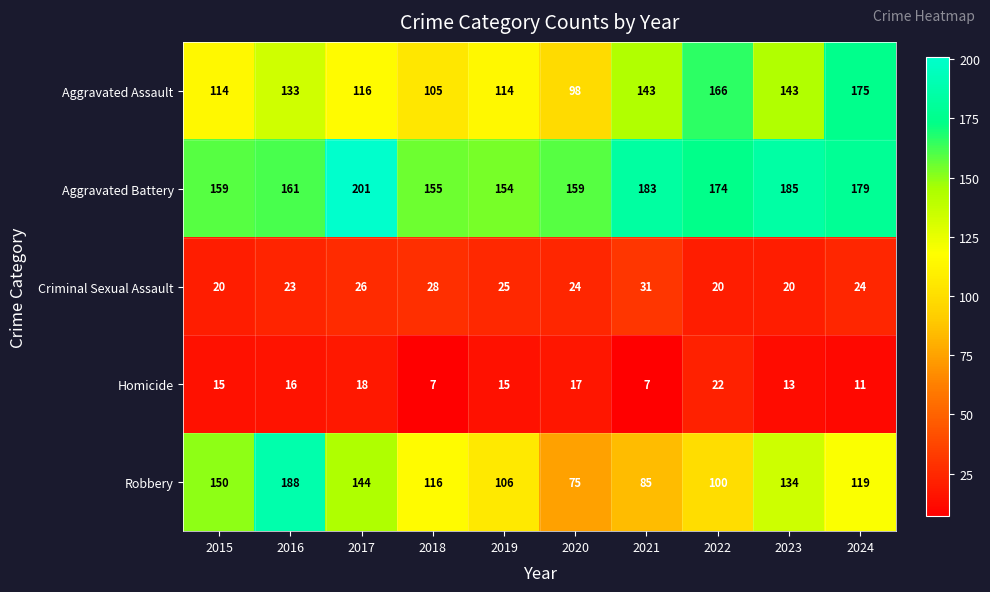

At which label does Homicide reach its peak?

2022